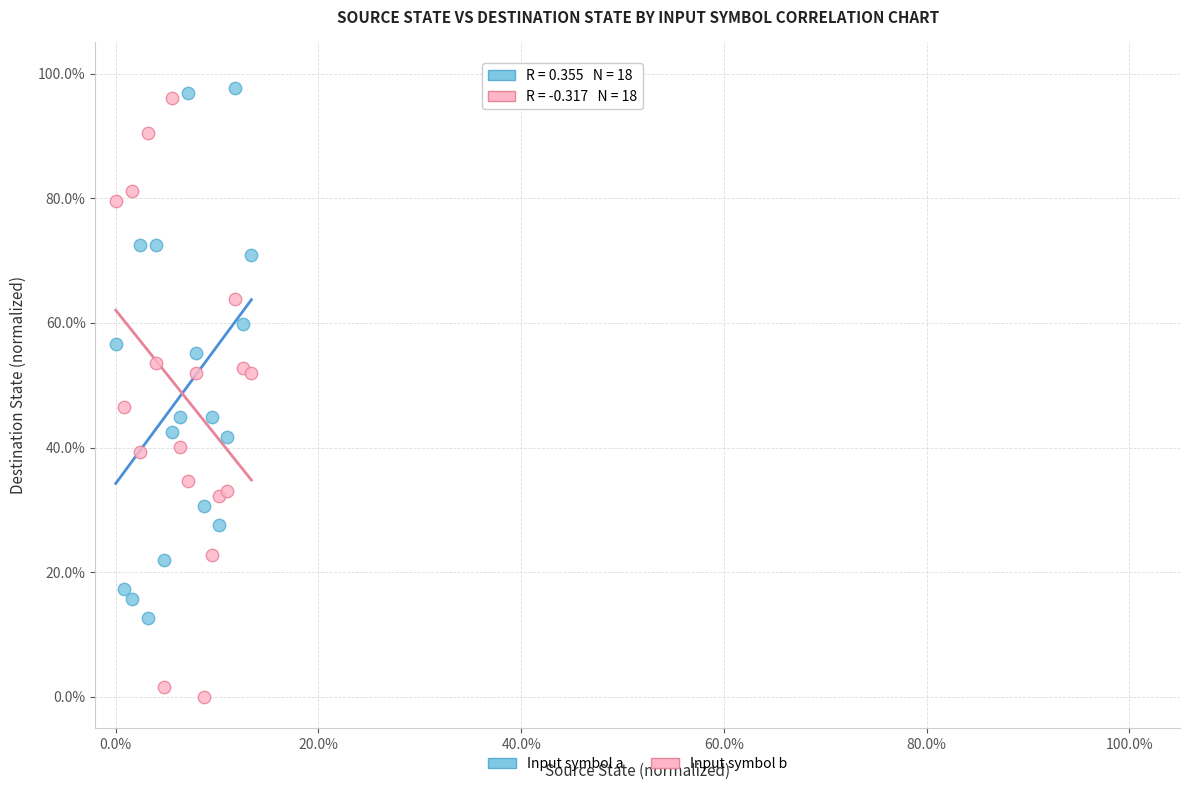

Which series reaches the minimum Y coordinate?

Input symbol b